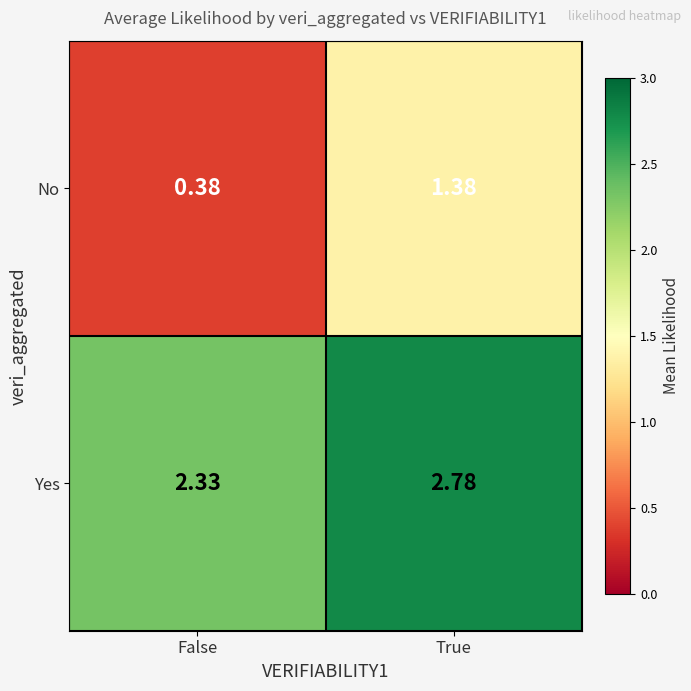

Where is No nearest to the value 0?

False